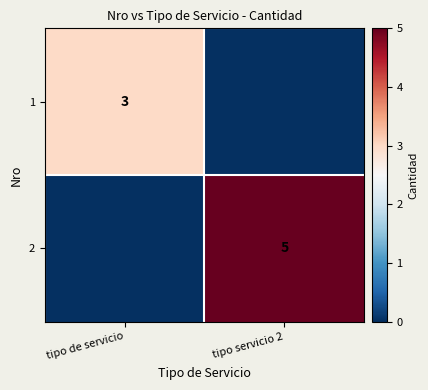

Is the value of 2 at tipo servicio 2 greater than the value of 1 at tipo de servicio?

Yes